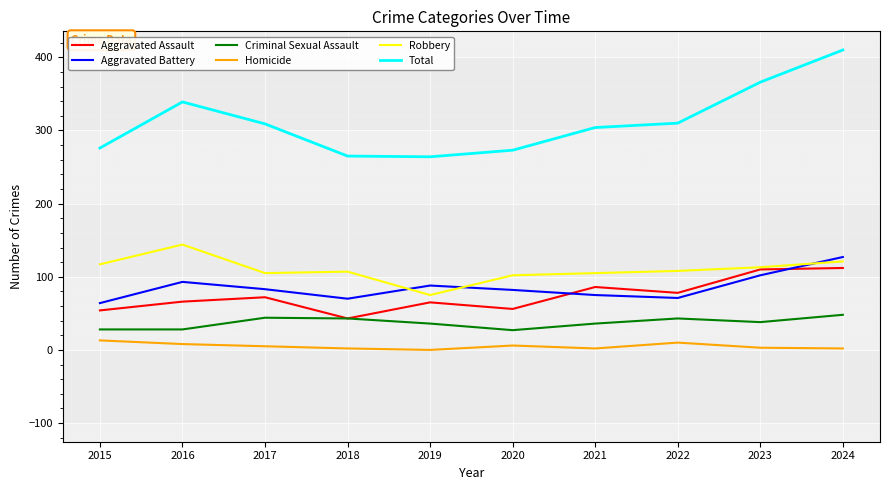

Which label corresponds to the largest value in the chart?

2024